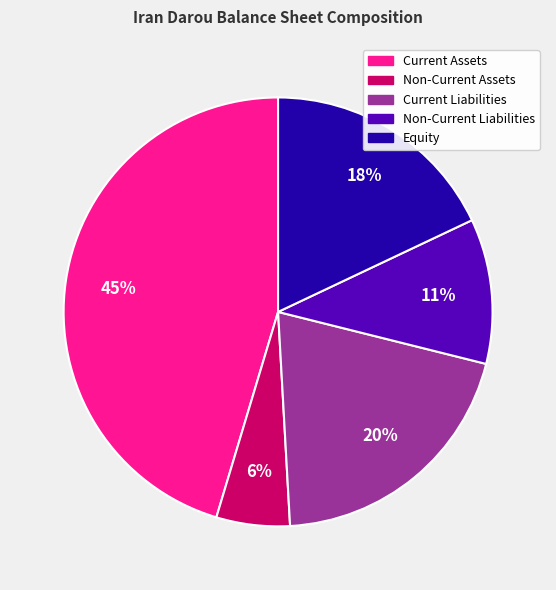

To the nearest percent, what is the average slice percentage?

20%